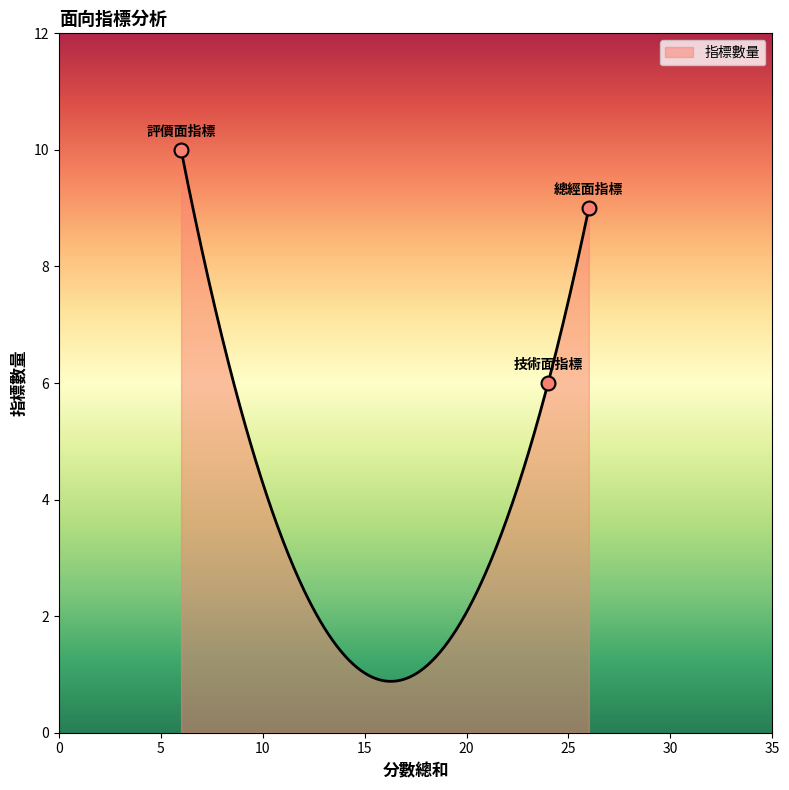

What is the change in value from 總經面指標 to 評價面指標?

+1